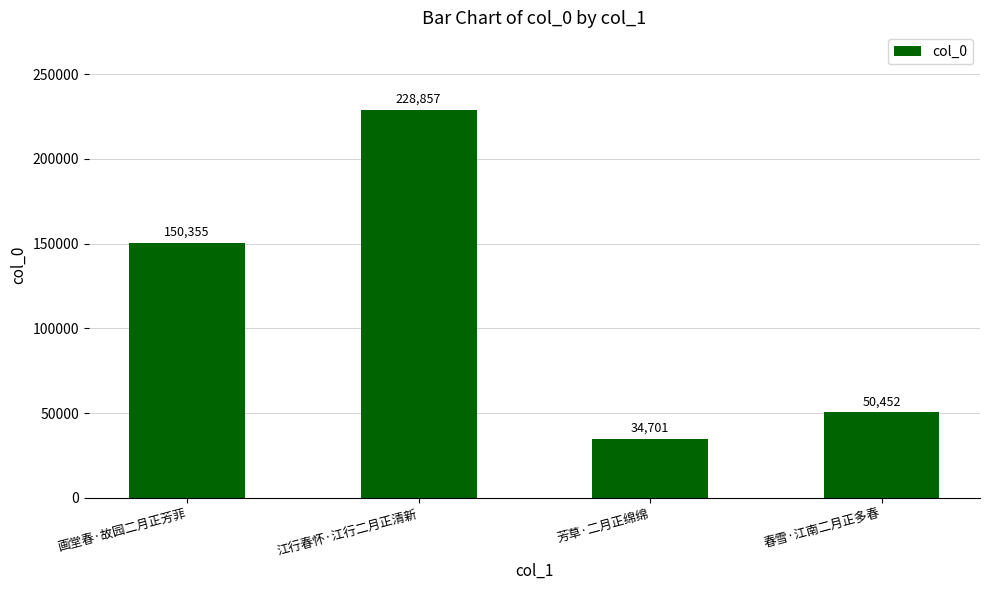

List the labels in order of value, smallest first.

芳草·二月正绵绵, 春雪·江南二月正多春, 画堂春·故园二月正芳菲, 江行春怀·江行二月正清新